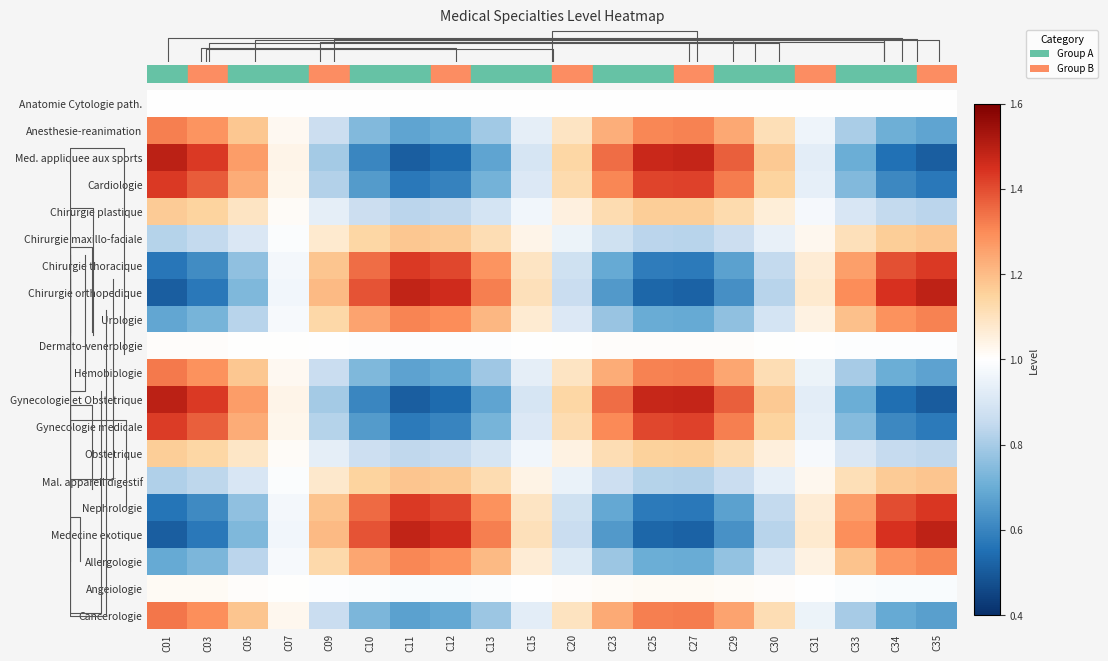

Reading left to right, list all the values displayed in this chart.

Anatomie Cytologie path.: C01=1.0	C03=1.0	C05=1.0	C07=1.0	C09=1.0	C10=1.0	C11=1.0	C12=1.0	C13=1.0	C15=1.0	C20=1.0	C23=1.0	C25=1.0	C27=1.0	C29=1.0	C30=1.0	C31=1.0	C33=1.0	C34=1.0	C35=1.0
Anesthesie-reanimation: C01=1.3	C03=1.3	C05=1.2	C07=1.0	C09=0.9	C10=0.7	C11=0.7	C12=0.7	C13=0.8	C15=0.9	C20=1.1	C23=1.2	C25=1.3	C27=1.3	C29=1.2	C30=1.1	C31=1.0	C33=0.8	C34=0.7	C35=0.7
Med. appliquee aux sports: C01=1.5	C03=1.4	C05=1.3	C07=1.0	C09=0.8	C10=0.6	C11=0.5	C12=0.5	C13=0.7	C15=0.9	C20=1.1	C23=1.3	C25=1.5	C27=1.5	C29=1.4	C30=1.2	C31=0.9	C33=0.7	C34=0.6	C35=0.5
Cardiologie: C01=1.4	C03=1.4	C05=1.2	C07=1.0	C09=0.8	C10=0.7	C11=0.6	C12=0.6	C13=0.7	C15=0.9	C20=1.1	C23=1.3	C25=1.4	C27=1.4	C29=1.3	C30=1.1	C31=0.9	C33=0.7	C34=0.6	C35=0.6
Chirurgie plastique: C01=1.2	C03=1.1	C05=1.1	C07=1.0	C09=0.9	C10=0.9	C11=0.8	C12=0.8	C13=0.9	C15=1.0	C20=1.0	C23=1.1	C25=1.2	C27=1.2	C29=1.1	C30=1.1	C31=1.0	C33=0.9	C34=0.8	C35=0.8
Chirurgie maxillo-faciale: C01=0.8	C03=0.8	C05=0.9	C07=1.0	C09=1.1	C10=1.1	C11=1.2	C12=1.2	C13=1.1	C15=1.0	C20=1.0	C23=0.9	C25=0.8	C27=0.8	C29=0.9	C30=0.9	C31=1.0	C33=1.1	C34=1.2	C35=1.2
Chirurgie thoracique: C01=0.6	C03=0.6	C05=0.8	C07=1.0	C09=1.2	C10=1.3	C11=1.4	C12=1.4	C13=1.3	C15=1.1	C20=0.9	C23=0.7	C25=0.6	C27=0.6	C29=0.7	C30=0.8	C31=1.1	C33=1.3	C34=1.4	C35=1.4
Chirurgie orthopedique: C01=0.5	C03=0.6	C05=0.7	C07=1.0	C09=1.2	C10=1.4	C11=1.5	C12=1.5	C13=1.3	C15=1.1	C20=0.9	C23=0.7	C25=0.5	C27=0.5	C29=0.6	C30=0.8	C31=1.1	C33=1.3	C34=1.4	C35=1.5
Urologie: C01=0.7	C03=0.7	C05=0.8	C07=1.0	C09=1.1	C10=1.3	C11=1.3	C12=1.3	C13=1.2	C15=1.1	C20=0.9	C23=0.8	C25=0.7	C27=0.7	C29=0.8	C30=0.9	C31=1.0	C33=1.2	C34=1.3	C35=1.3
Dermato-venerologie: C01=1.0	C03=1.0	C05=1.0	C07=1.0	C09=1.0	C10=1.0	C11=1.0	C12=1.0	C13=1.0	C15=1.0	C20=1.0	C23=1.0	C25=1.0	C27=1.0	C29=1.0	C30=1.0	C31=1.0	C33=1.0	C34=1.0	C35=1.0
Hemobiologie: C01=1.3	C03=1.3	C05=1.2	C07=1.0	C09=0.9	C10=0.7	C11=0.7	C12=0.7	C13=0.8	C15=0.9	C20=1.1	C23=1.2	C25=1.3	C27=1.3	C29=1.2	C30=1.1	C31=1.0	C33=0.8	C34=0.7	C35=0.7
Gynecologie et Obstetrique: C01=1.5	C03=1.4	C05=1.3	C07=1.0	C09=0.8	C10=0.6	C11=0.5	C12=0.5	C13=0.7	C15=0.9	C20=1.1	C23=1.4	C25=1.5	C27=1.5	C29=1.4	C30=1.2	C31=0.9	C33=0.7	C34=0.5	C35=0.5
Gynecologie medicale: C01=1.4	C03=1.4	C05=1.2	C07=1.0	C09=0.8	C10=0.7	C11=0.6	C12=0.6	C13=0.7	C15=0.9	C20=1.1	C23=1.3	C25=1.4	C27=1.4	C29=1.3	C30=1.1	C31=0.9	C33=0.7	C34=0.6	C35=0.6
Obstetrique: C01=1.2	C03=1.1	C05=1.1	C07=1.0	C09=0.9	C10=0.9	C11=0.8	C12=0.9	C13=0.9	C15=1.0	C20=1.0	C23=1.1	C25=1.2	C27=1.2	C29=1.1	C30=1.1	C31=1.0	C33=0.9	C34=0.9	C35=0.8
Mal. appareil digestif: C01=0.8	C03=0.8	C05=0.9	C07=1.0	C09=1.1	C10=1.1	C11=1.2	C12=1.2	C13=1.1	C15=1.0	C20=0.9	C23=0.9	C25=0.8	C27=0.8	C29=0.9	C30=0.9	C31=1.0	C33=1.1	C34=1.2	C35=1.2
Nephrologie: C01=0.6	C03=0.6	C05=0.8	C07=1.0	C09=1.2	C10=1.4	C11=1.4	C12=1.4	C13=1.3	C15=1.1	C20=0.9	C23=0.7	C25=0.6	C27=0.6	C29=0.7	C30=0.8	C31=1.1	C33=1.3	C34=1.4	C35=1.4
Medecine exotique: C01=0.5	C03=0.6	C05=0.7	C07=1.0	C09=1.2	C10=1.4	C11=1.5	C12=1.5	C13=1.3	C15=1.1	C20=0.9	C23=0.7	C25=0.5	C27=0.5	C29=0.6	C30=0.8	C31=1.1	C33=1.3	C34=1.4	C35=1.5
Allergologie: C01=0.7	C03=0.7	C05=0.8	C07=1.0	C09=1.1	C10=1.2	C11=1.3	C12=1.3	C13=1.2	C15=1.1	C20=0.9	C23=0.8	C25=0.7	C27=0.7	C29=0.8	C30=0.9	C31=1.0	C33=1.2	C34=1.3	C35=1.3
Angeiologie: C01=1.0	C03=1.0	C05=1.0	C07=1.0	C09=1.0	C10=1.0	C11=1.0	C12=1.0	C13=1.0	C15=1.0	C20=1.0	C23=1.0	C25=1.0	C27=1.0	C29=1.0	C30=1.0	C31=1.0	C33=1.0	C34=1.0	C35=1.0
Cancerologie: C01=1.3	C03=1.3	C05=1.2	C07=1.0	C09=0.9	C10=0.7	C11=0.7	C12=0.7	C13=0.8	C15=0.9	C20=1.1	C23=1.2	C25=1.3	C27=1.3	C29=1.3	C30=1.1	C31=1.0	C33=0.8	C34=0.7	C35=0.7